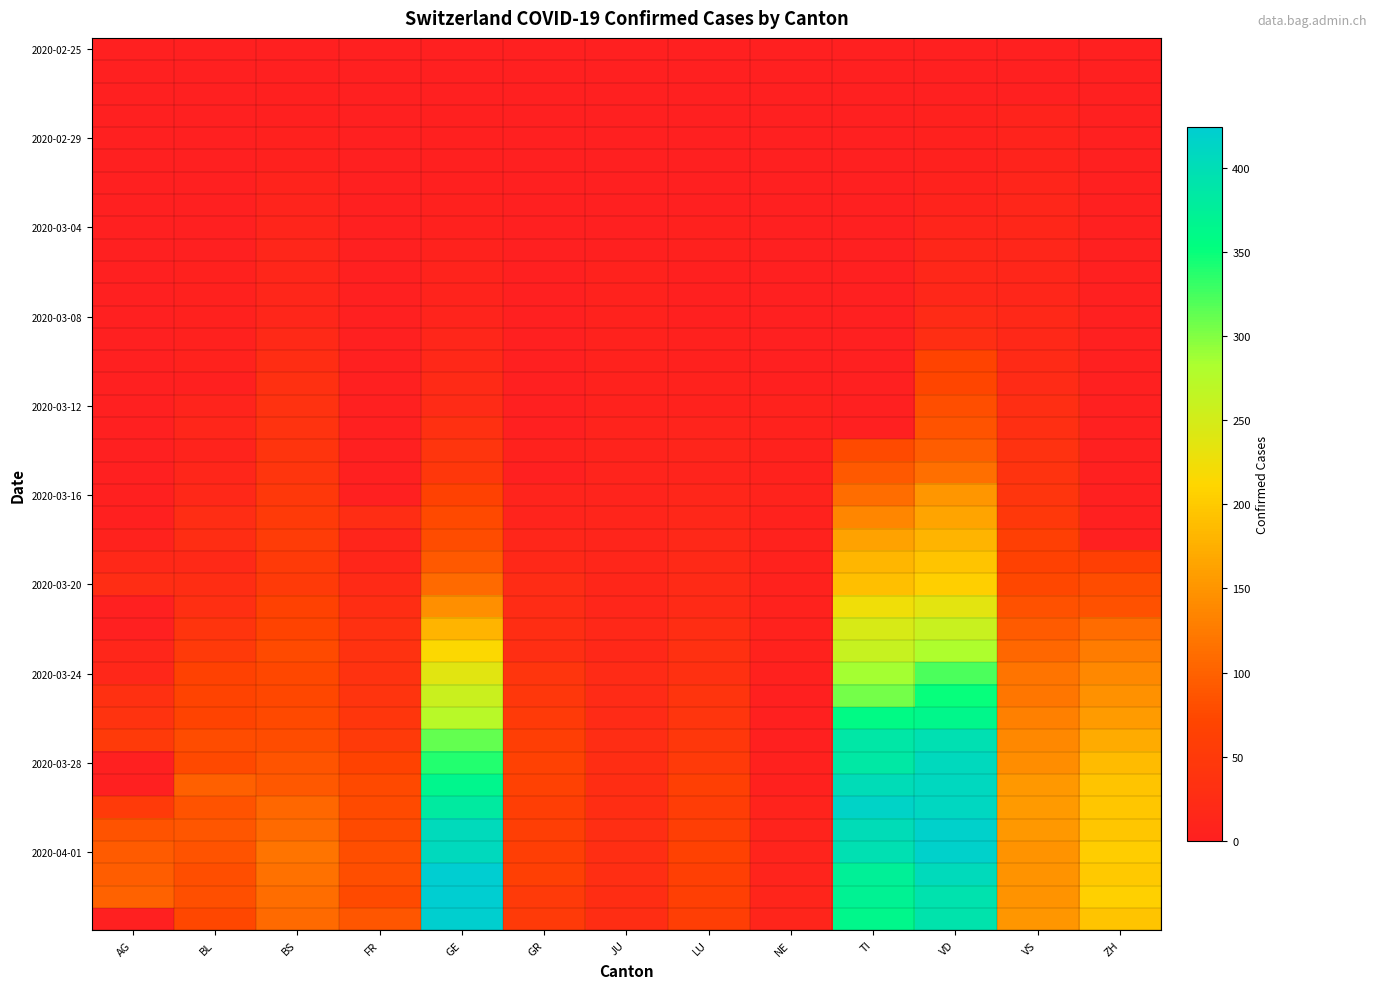

At which category is the sum across all series the highest?

VD